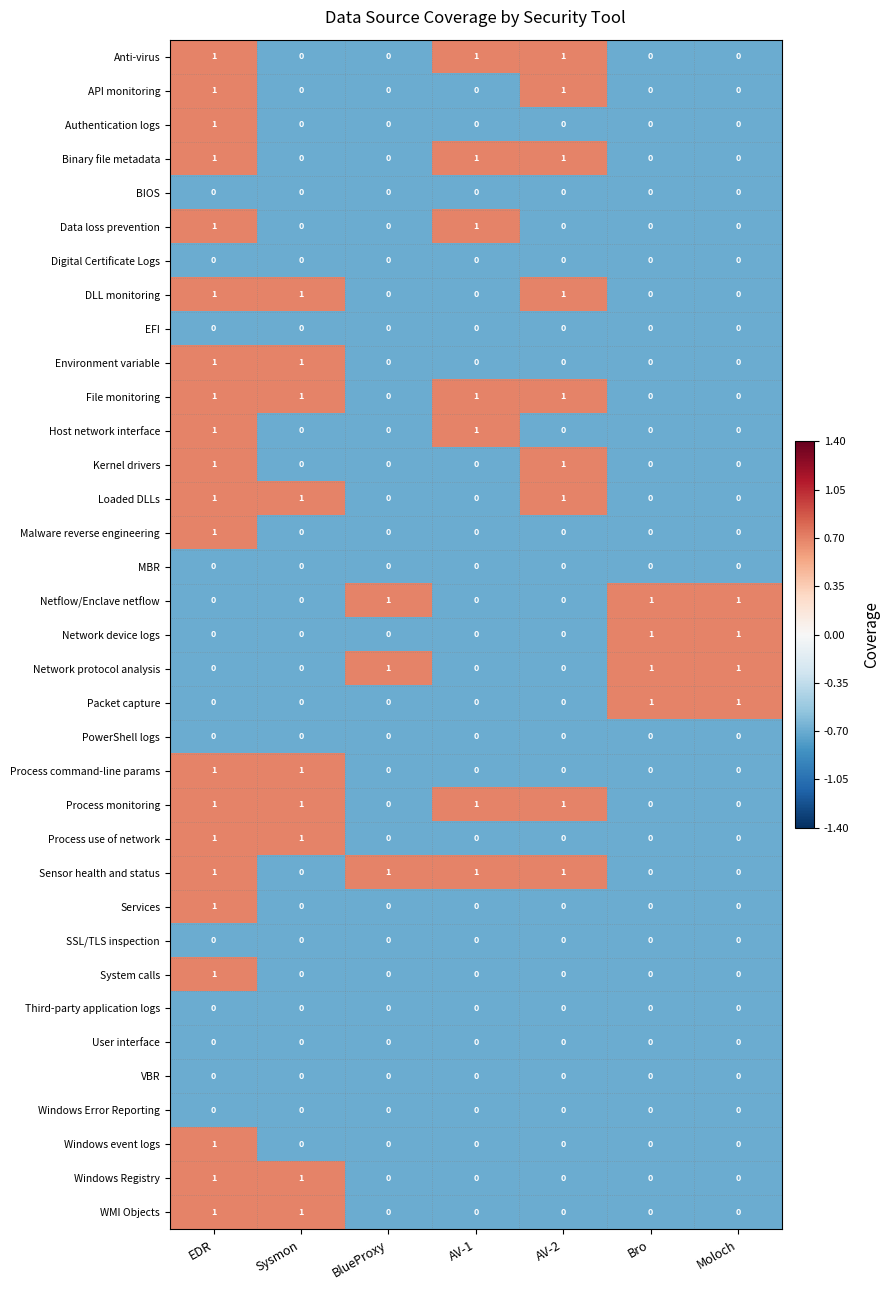

The value of DLL monitoring at Bro is 0. True or false?

True